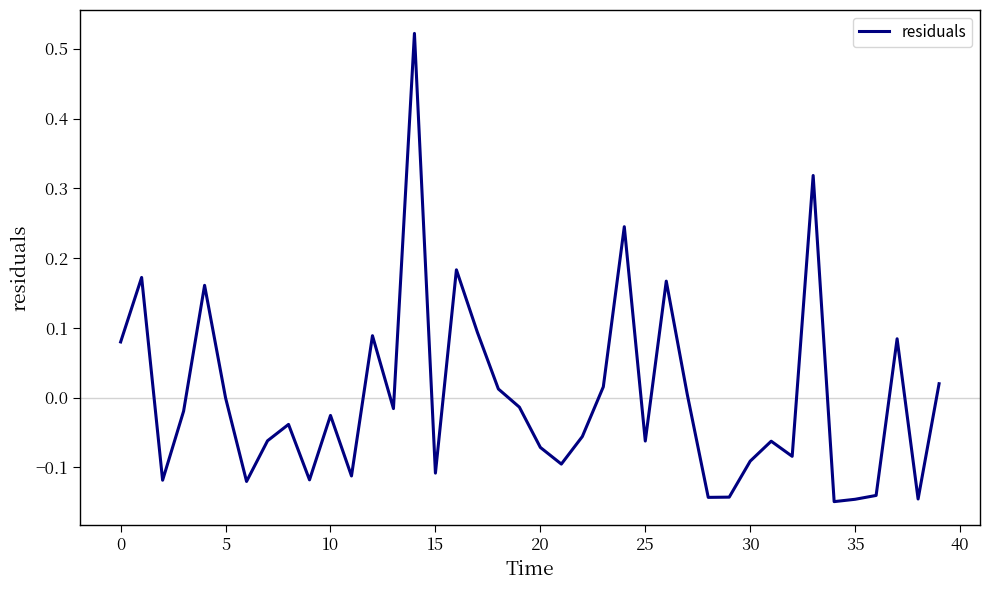

What is the difference between the maximum and minimum values?

0.7